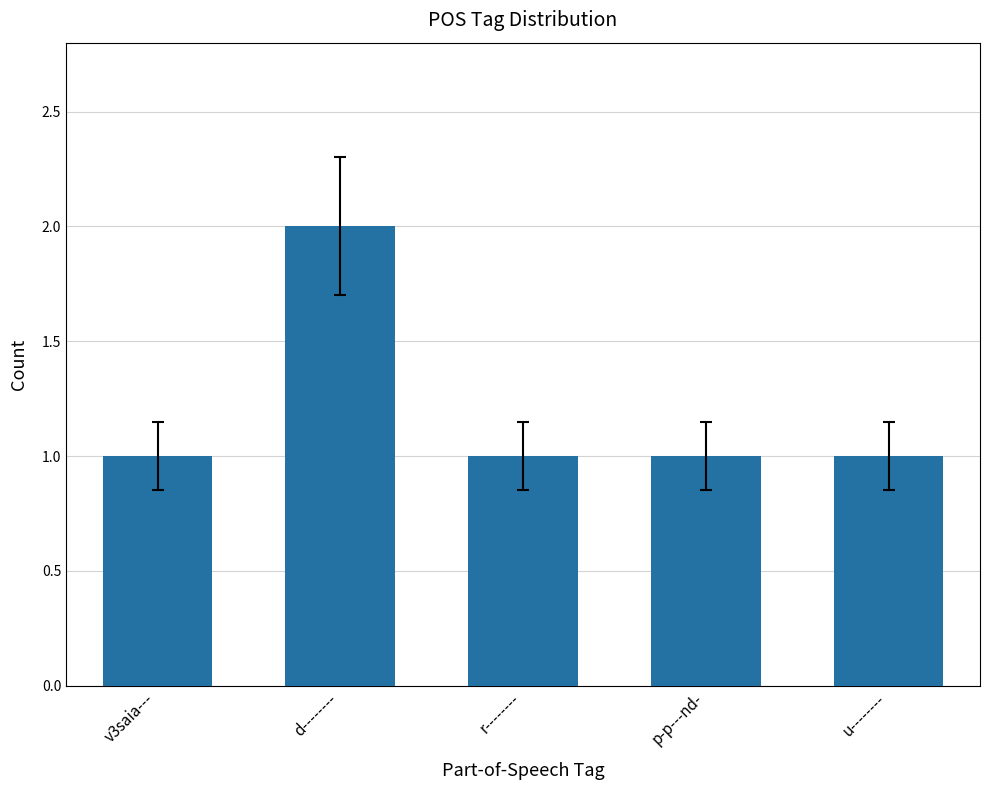

At which category does the chart reach its peak across all series?

d--------